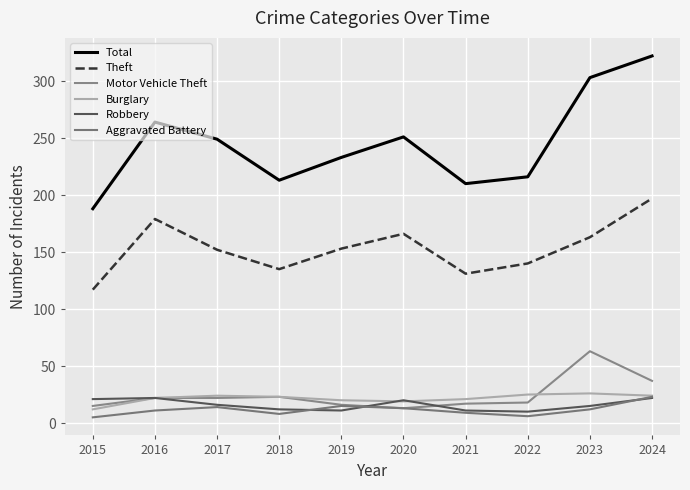

Where is Total nearest to the value 255?

2020